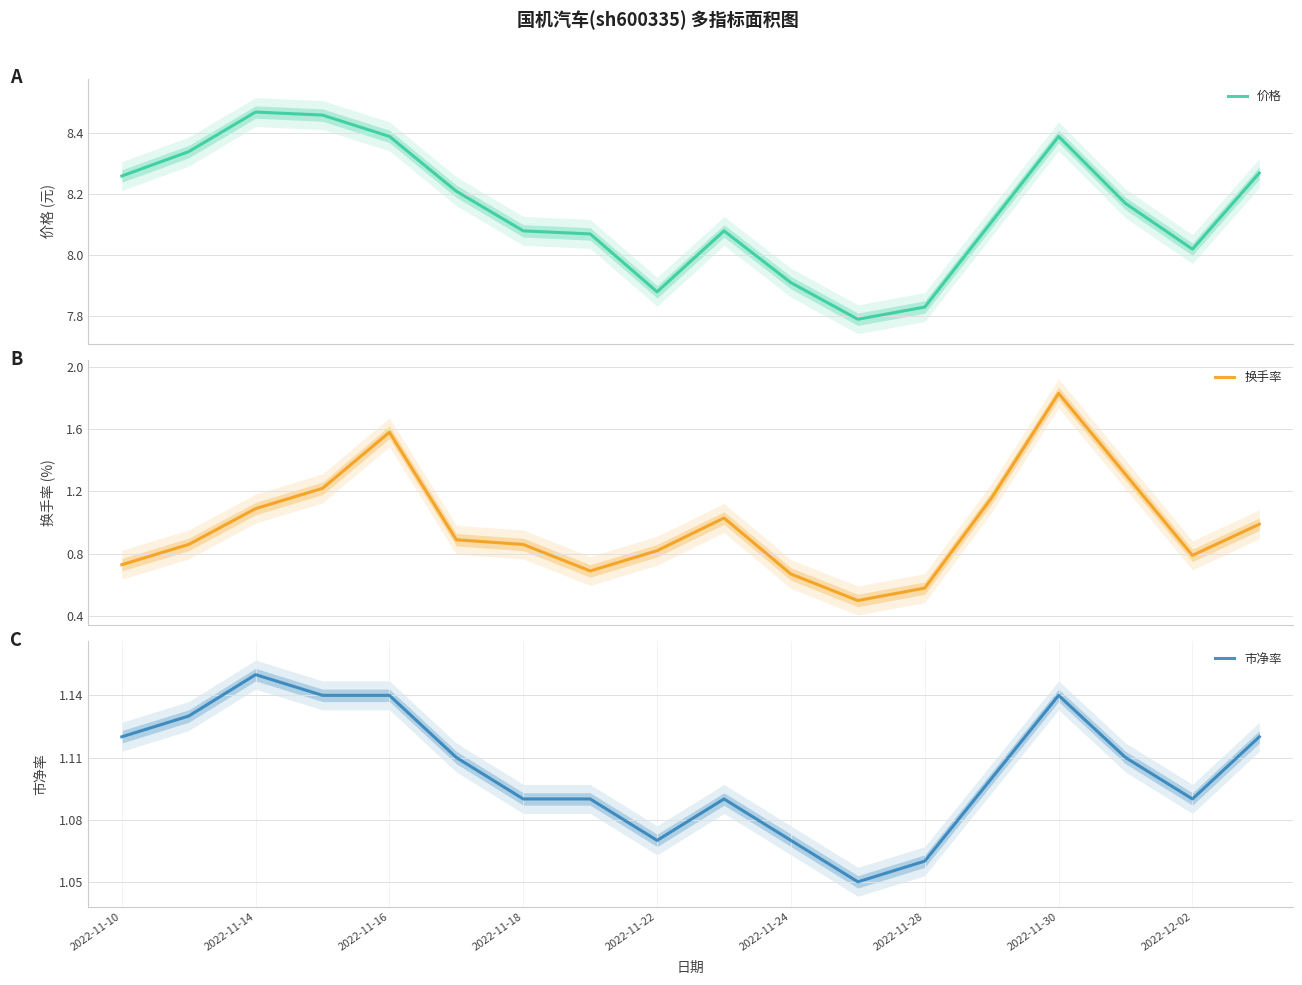

Between 2022-11-24 and 2022-11-28, which is larger?

2022-11-24